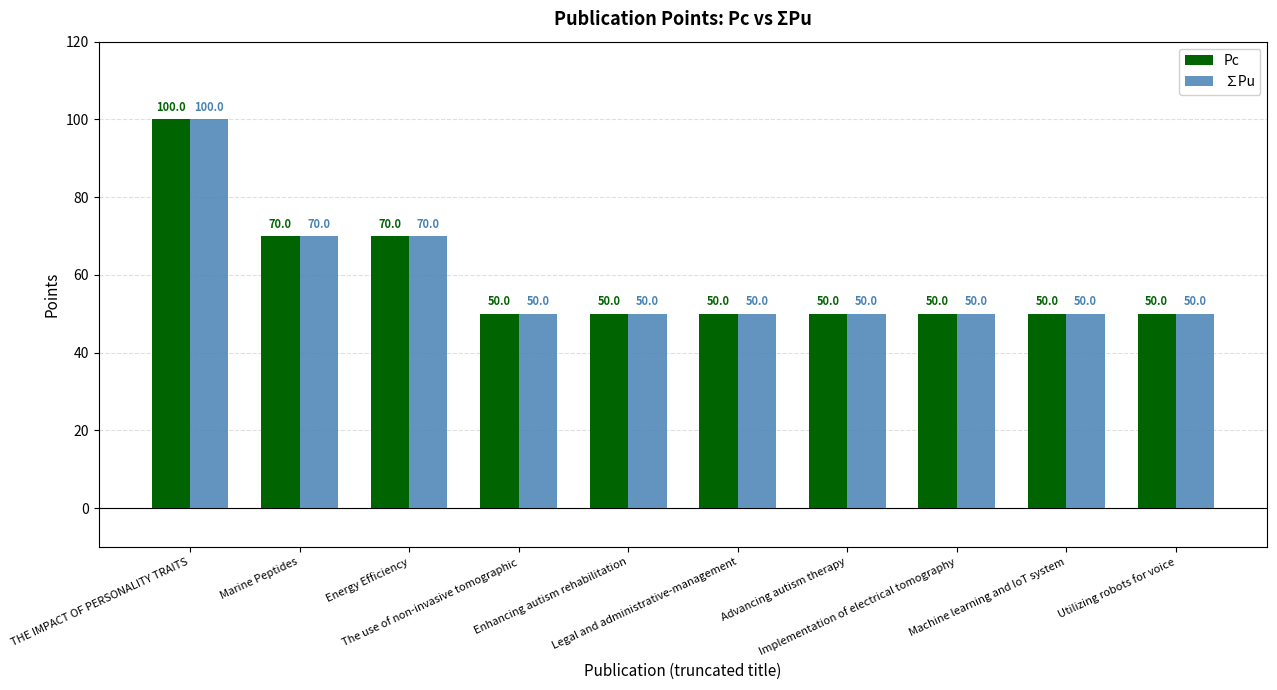

What is the difference between the maximum and minimum values in the ∑Pu series?

50.0